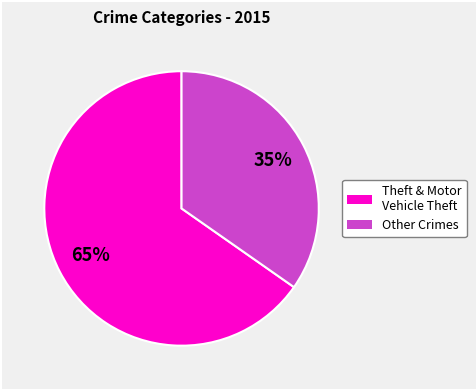

Does any single category account for the majority?

Yes